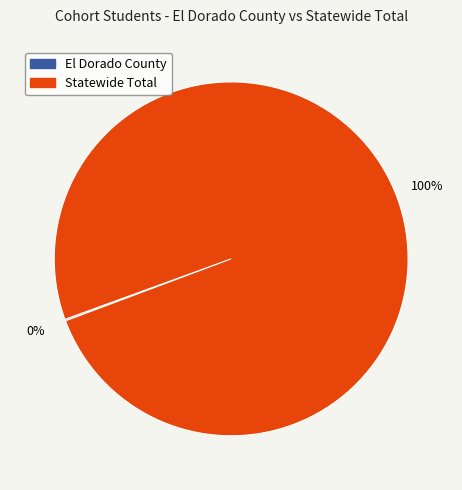

True or false: Statewide Total accounts for 100% of the total.

True